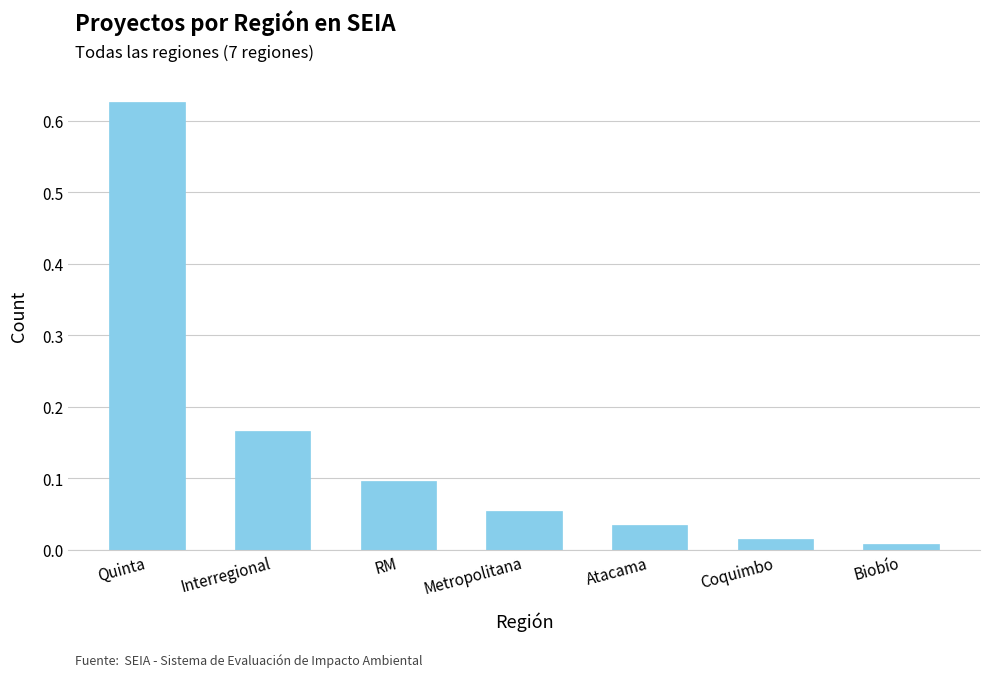

What position from the right is Metropolitana?

4